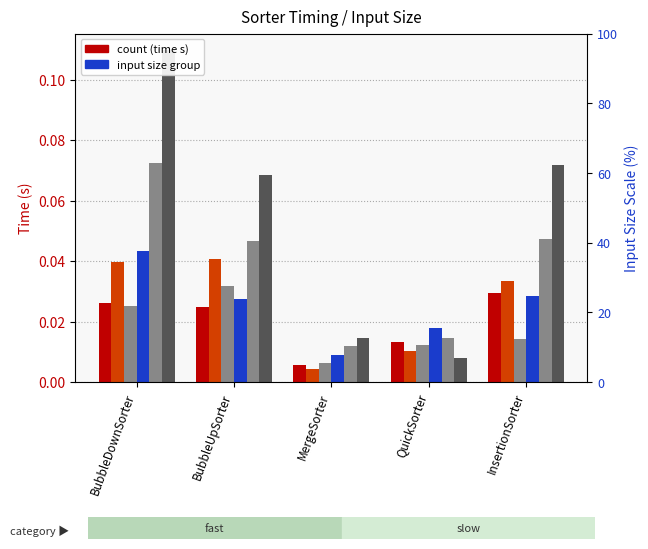

Between MergeSorter and BubbleUpSorter, which is larger?

BubbleUpSorter